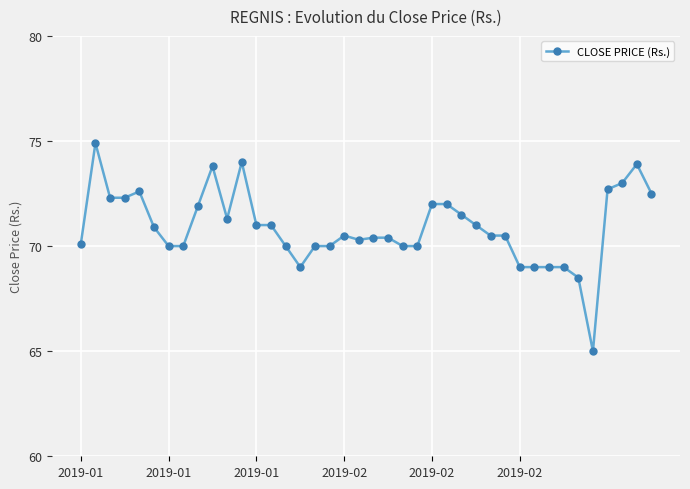

True or false: the data has more than 1 interior local peaks.

True